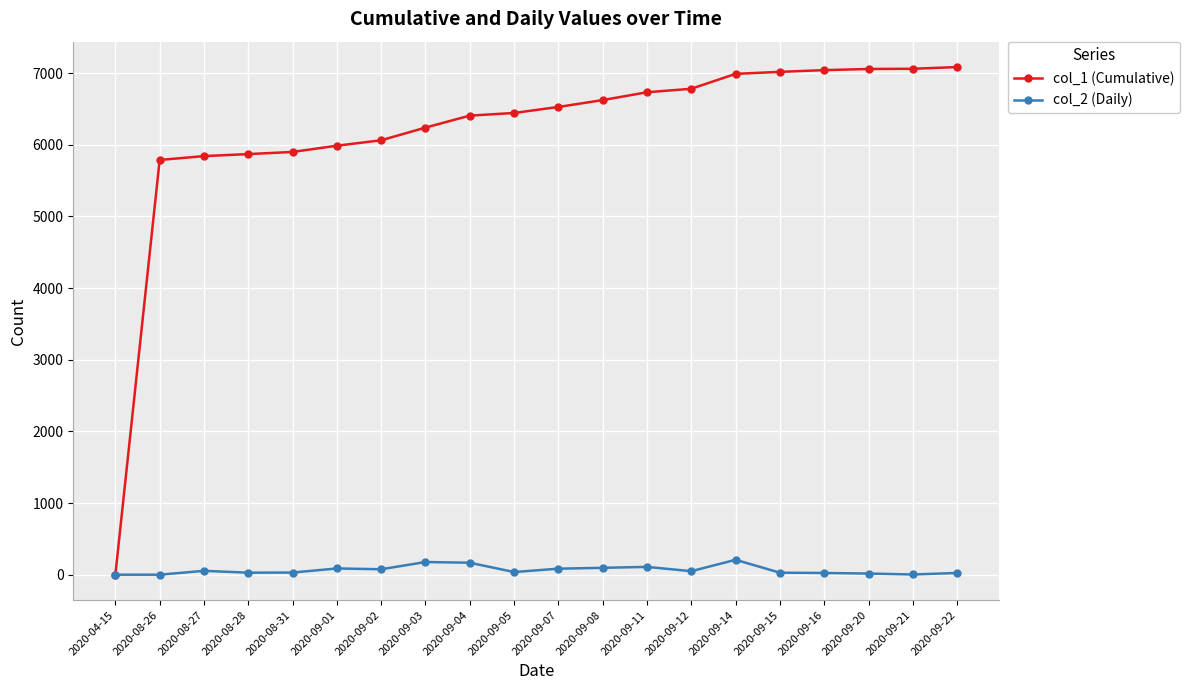

Rank the series by their average value, from highest to lowest.

col_1 (Cumulative), col_2 (Daily)